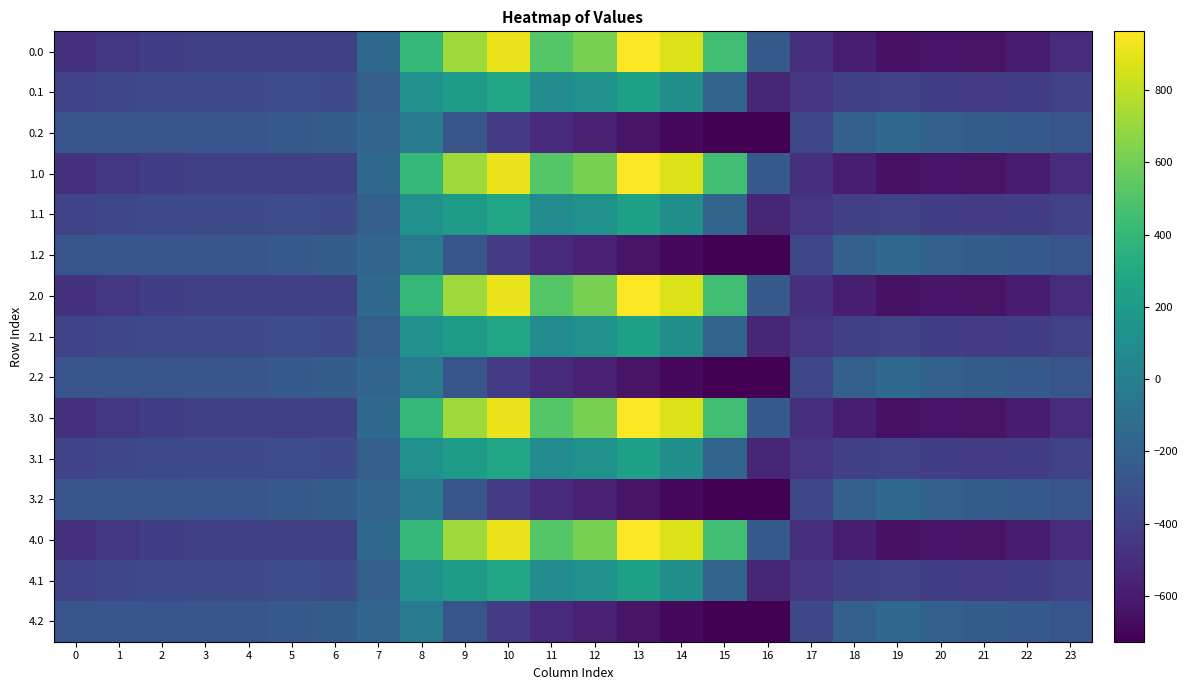

How many series are shown in this chart?

15